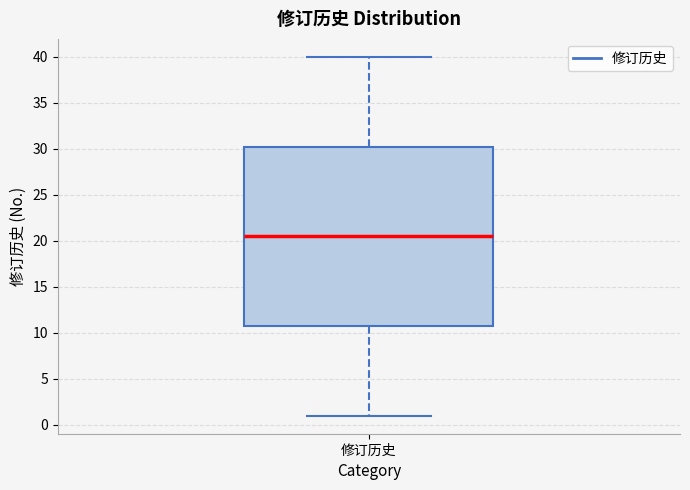

Where is the upper edge of the box for 修订历史 on the y-axis? The values are not printed on the chart, so give them approximately, as read against the axis.

30.5